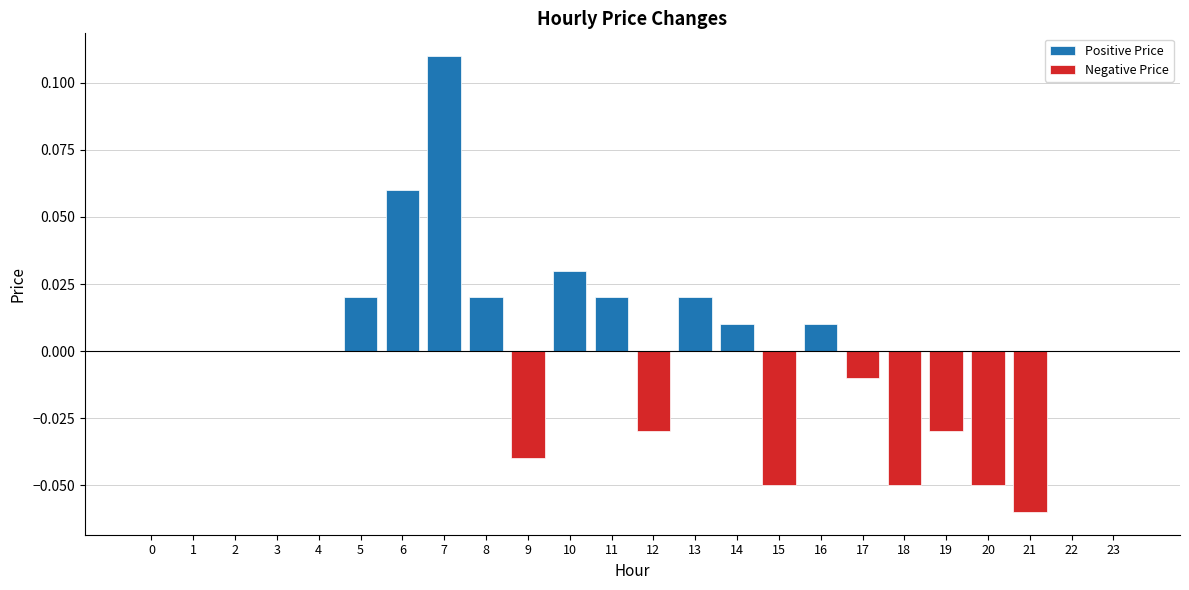

How many data points does each series have?

24